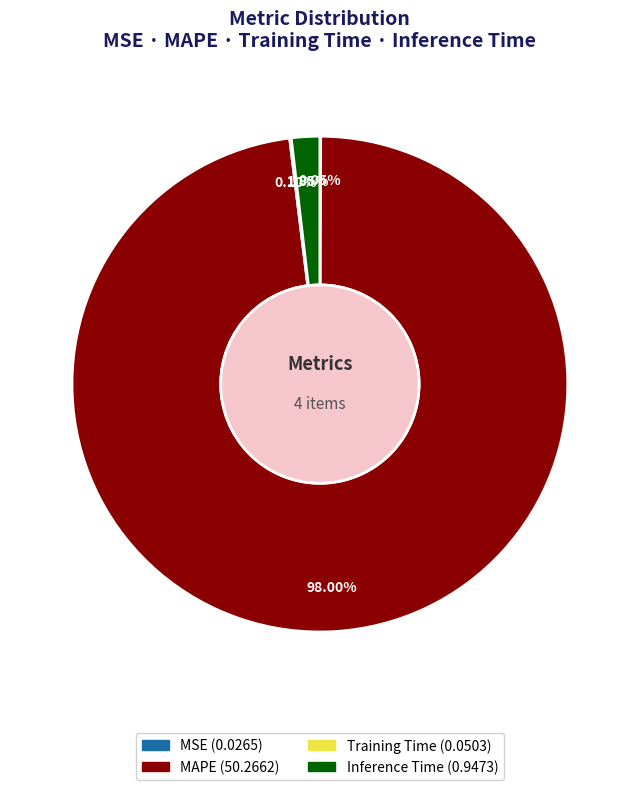

The MAPE slice represents 98% of the pie. True or false?

True